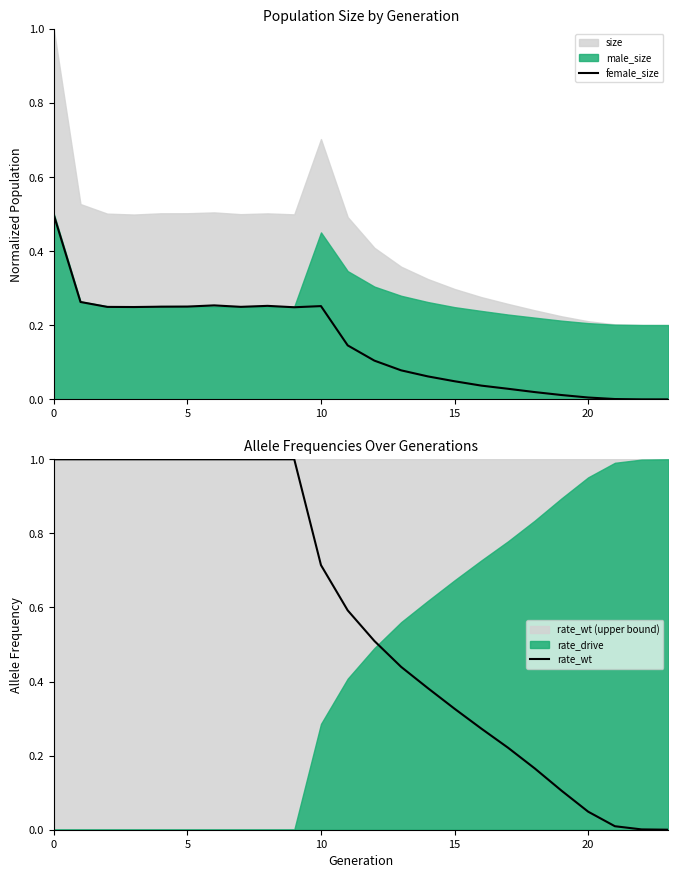

Which has a higher value, 21 or 8?

8